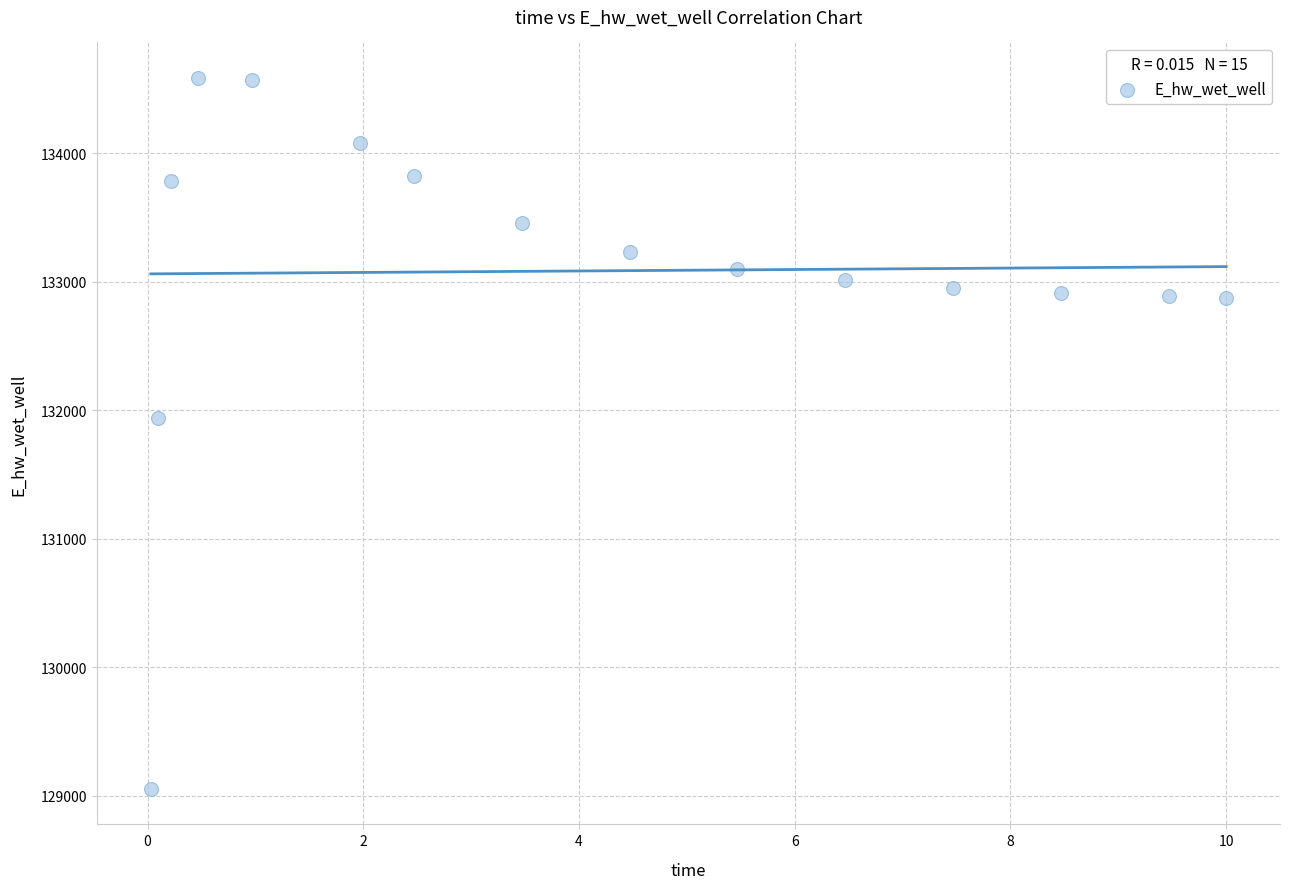

What Y value in the scatter plot is closest to 131819?

131939.5